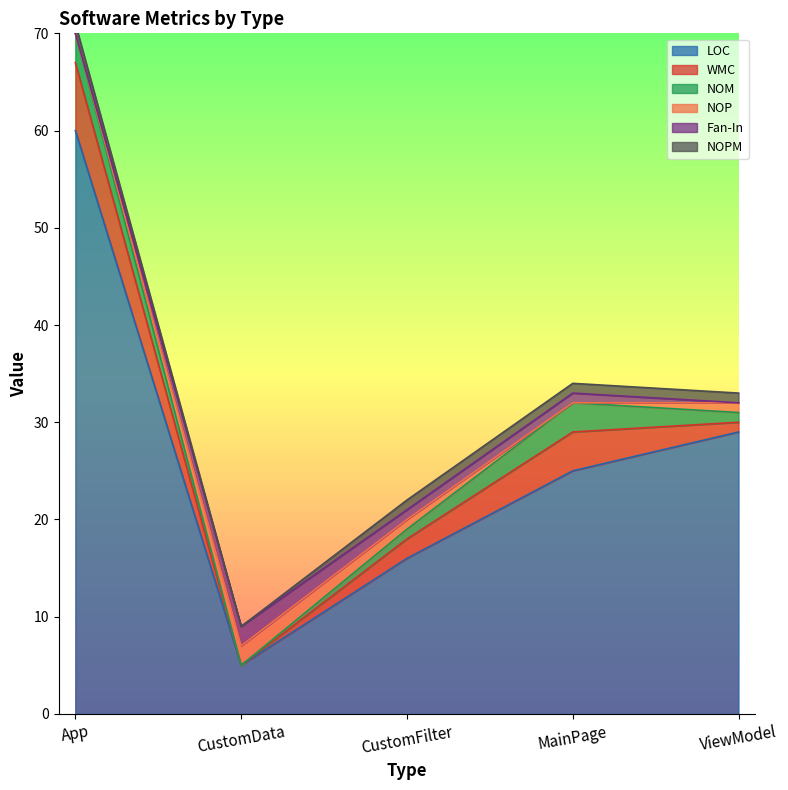

Which has a higher value, MainPage or CustomFilter?

MainPage